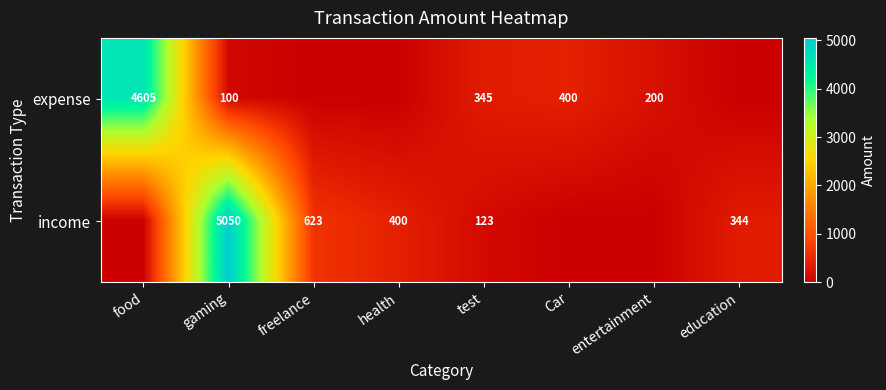

True or false: income has a value of 7089 at gaming.

False